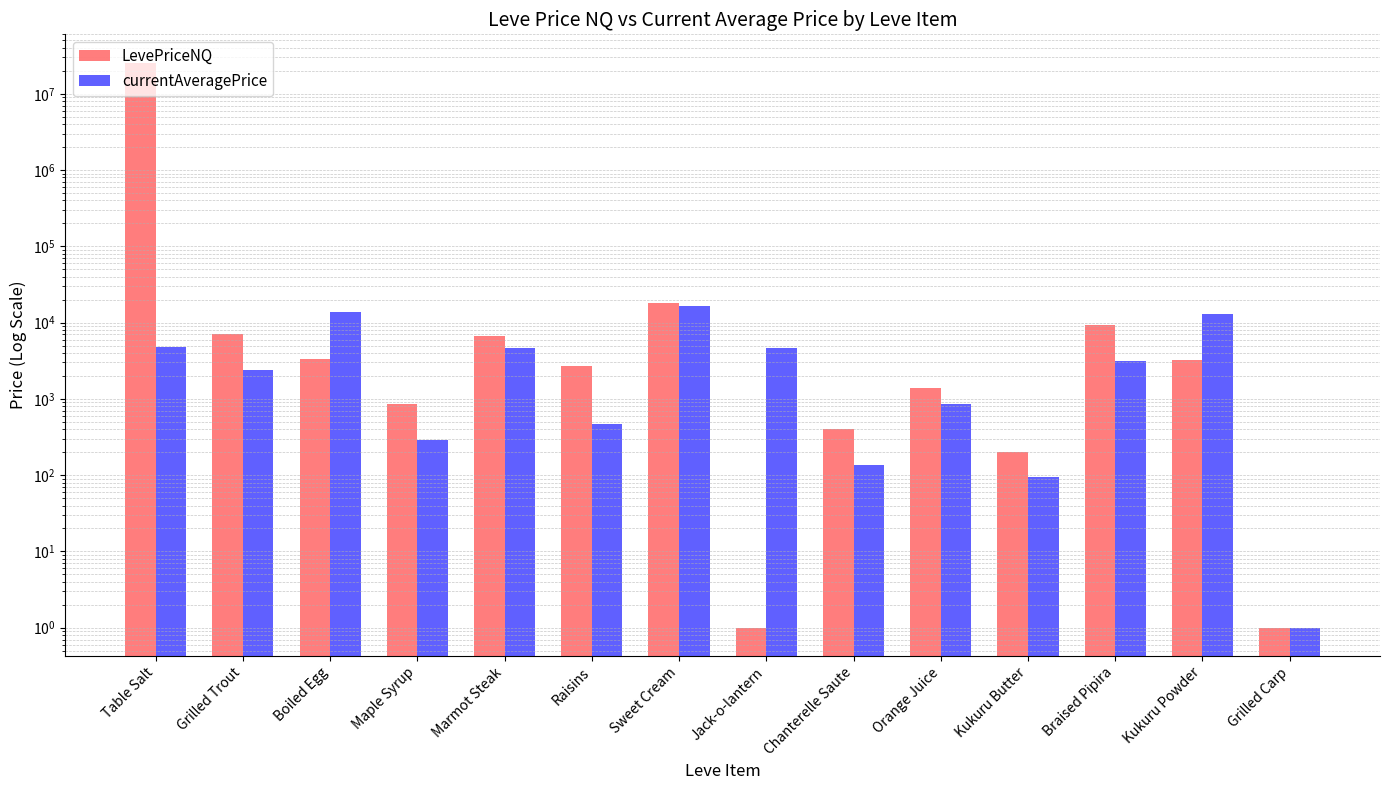

How many groups of bars are there?

14